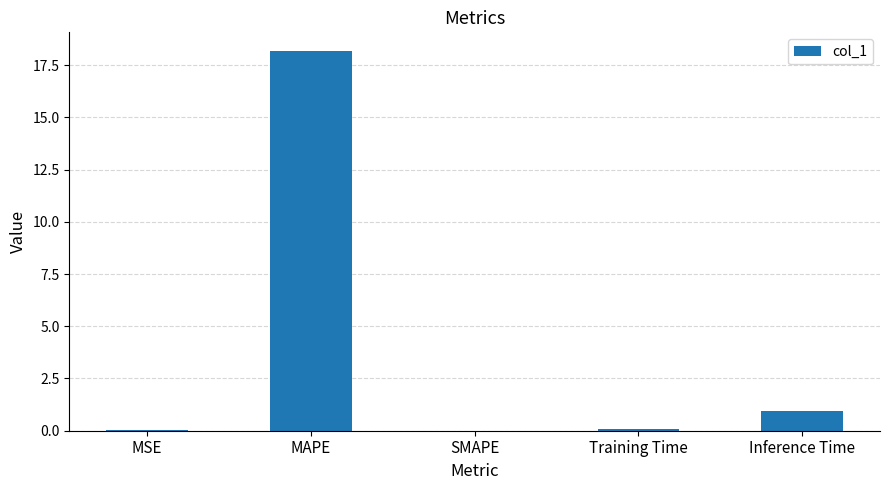

Where is the data nearest to the value 9?

Inference Time